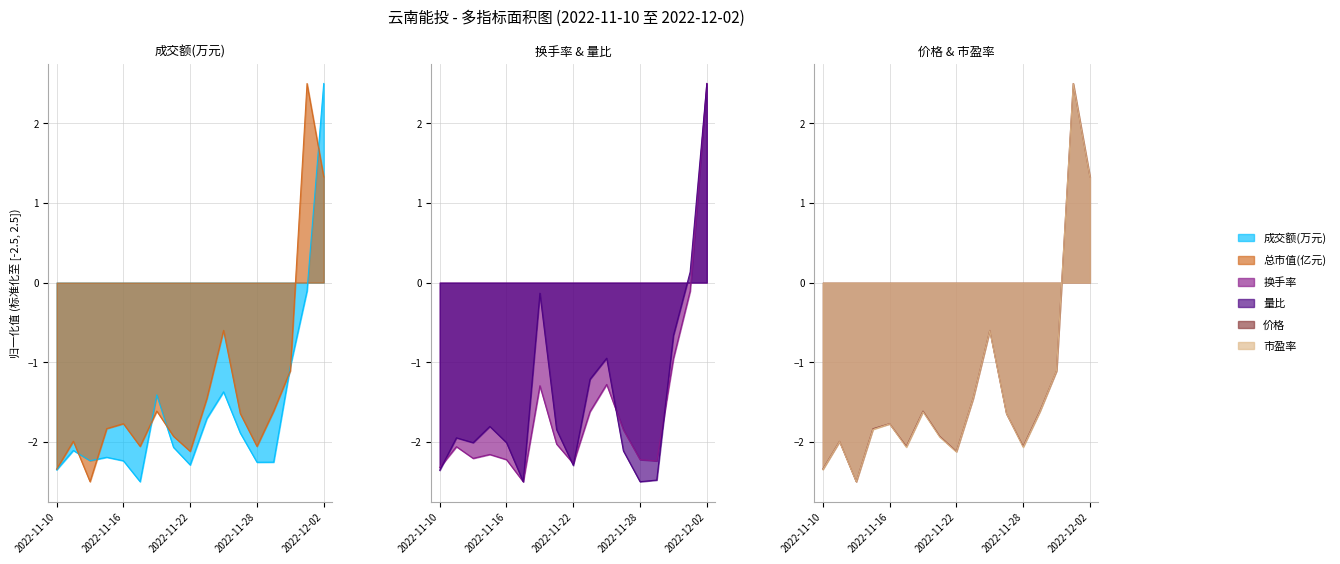

Is the value of 市盈率 at 2022-11-16 greater than the value of 量比 at 2022-12-01?

No